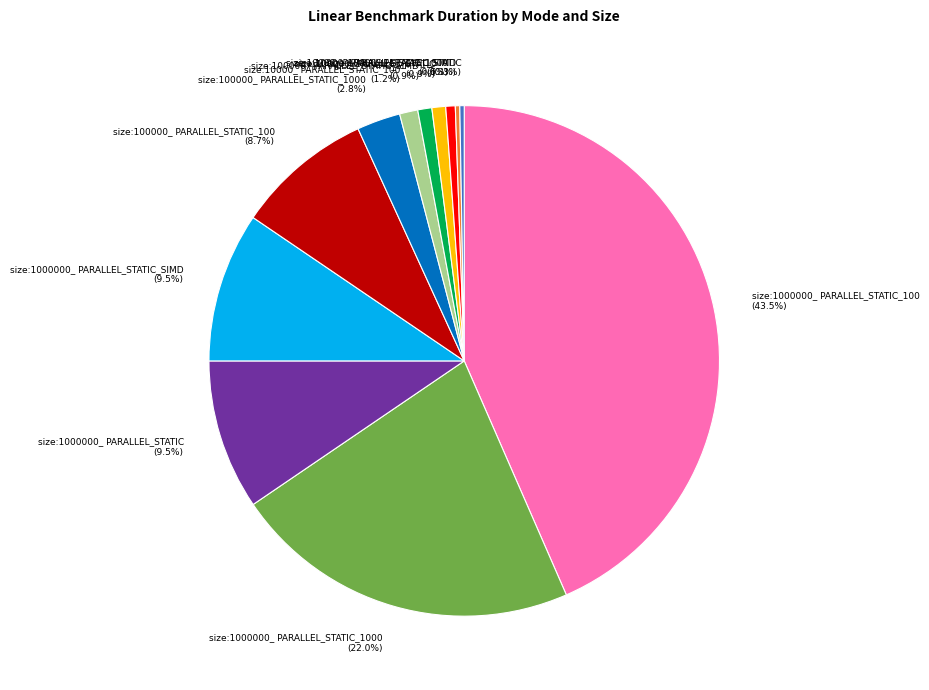

Which has a higher value, size:1000000_ PARALLEL_STATIC (9.5%) or size:1000000_ PARALLEL_STATIC_1000 (22.0%)?

size:1000000_ PARALLEL_STATIC_1000 (22.0%)